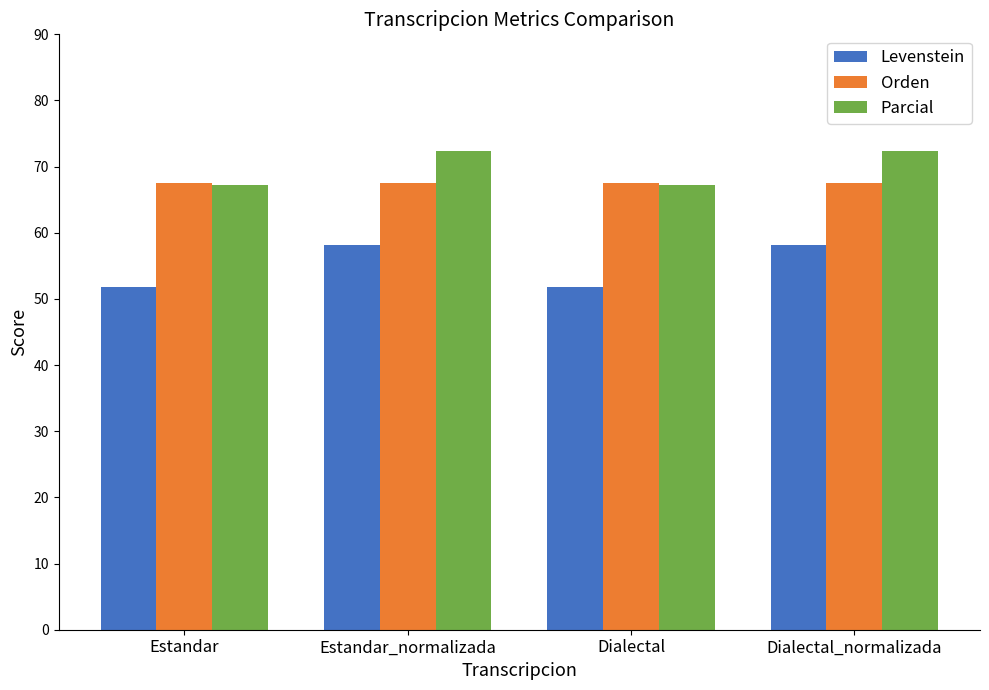

What is the spread (max minus min) of values at Estandar_normalizada?

14.1